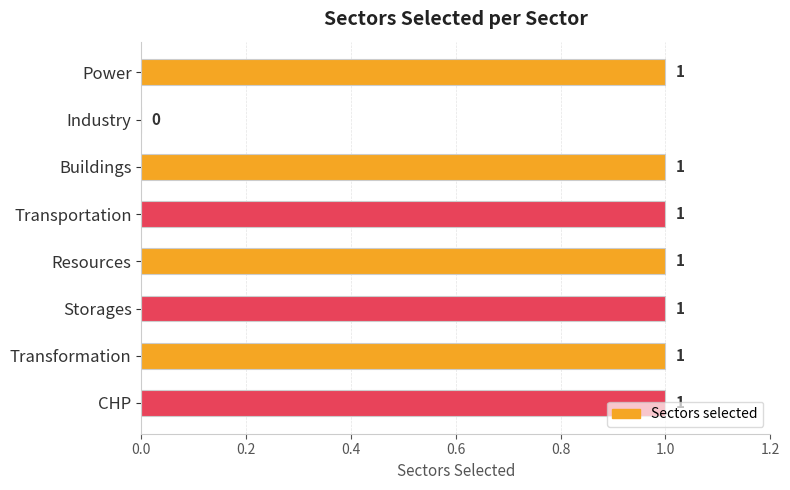

At which label is the value closest to 0?

Industry